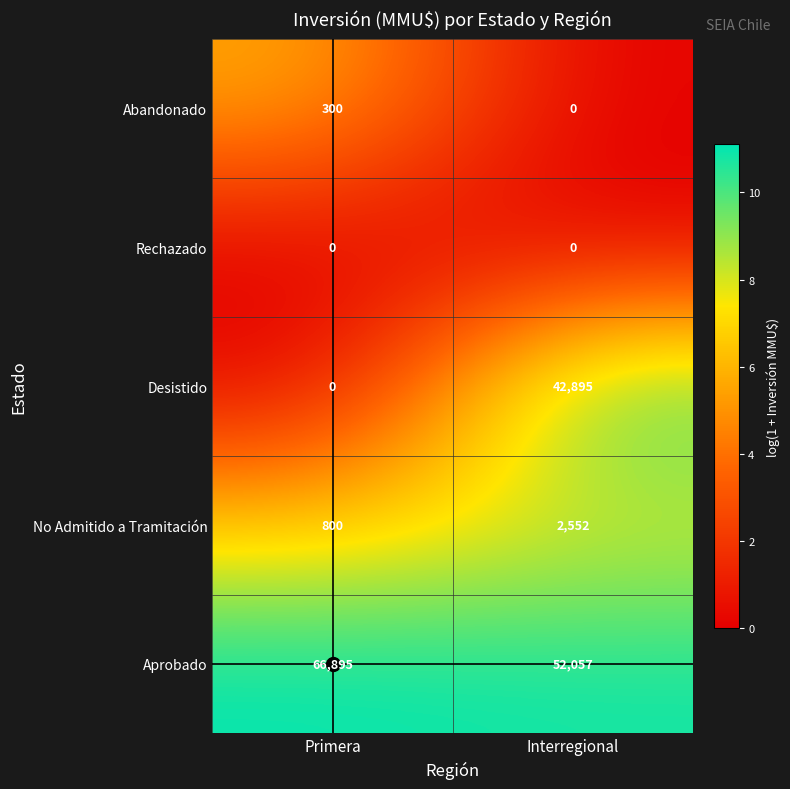

Which category has the highest value across all series?

Primera